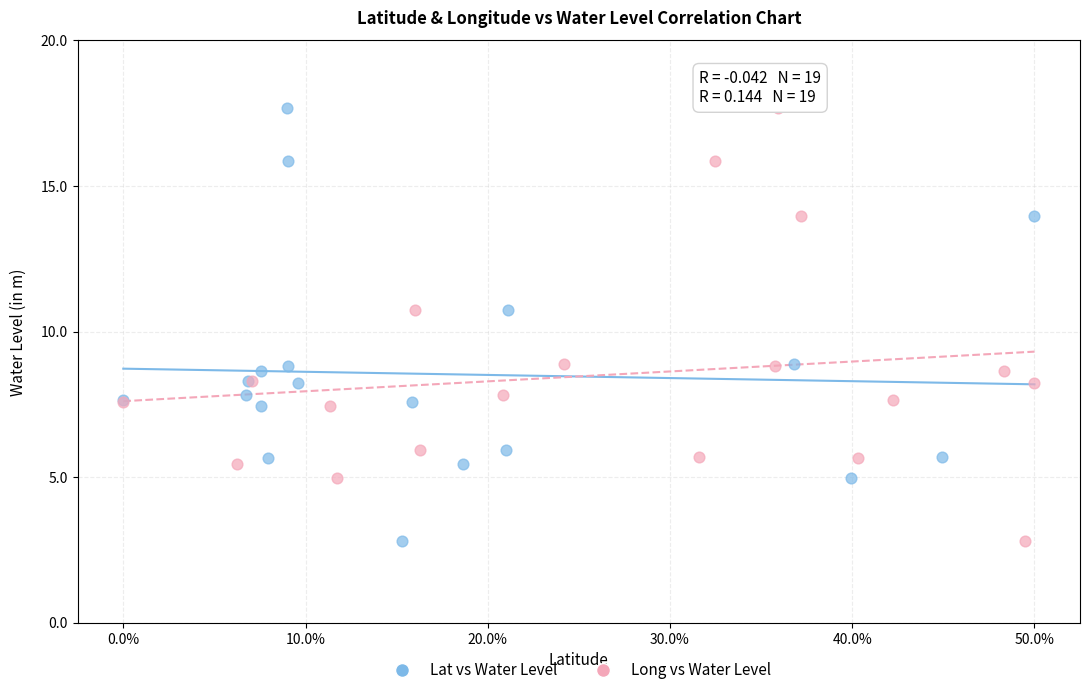

What are all the series names shown in the legend?

Lat vs Water Level, Long vs Water Level